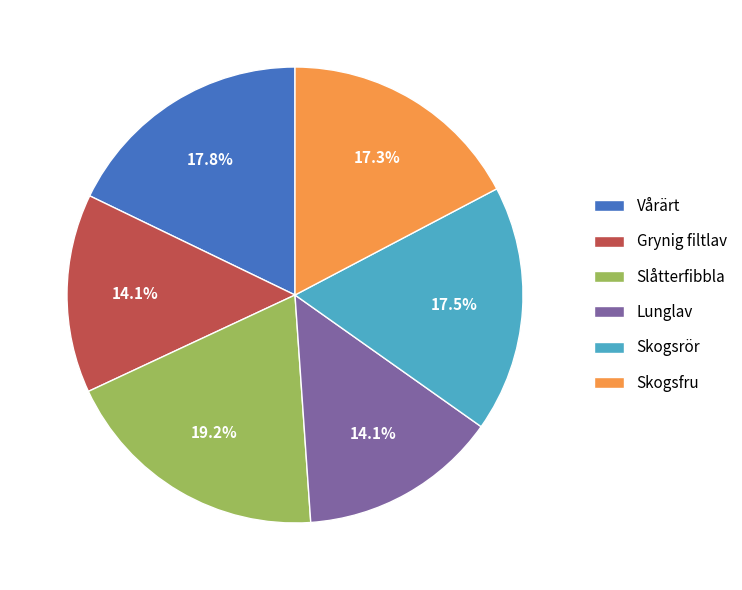

How much of the chart is everything except Slåtterfibbla?

80.8%